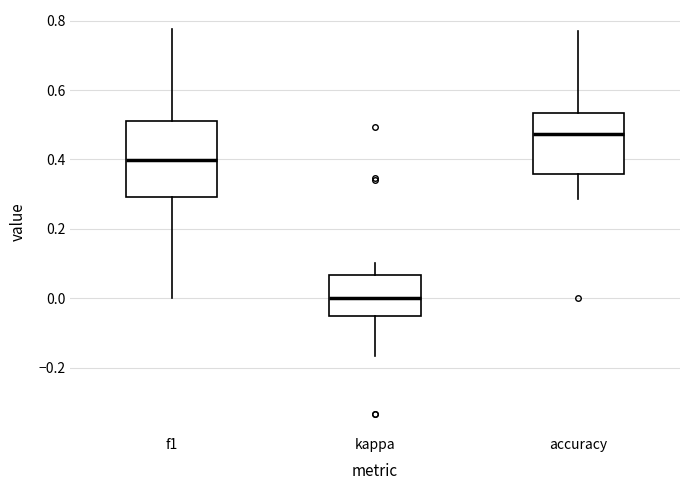

Which box is the tallest, from its lower edge to its upper edge?

f1